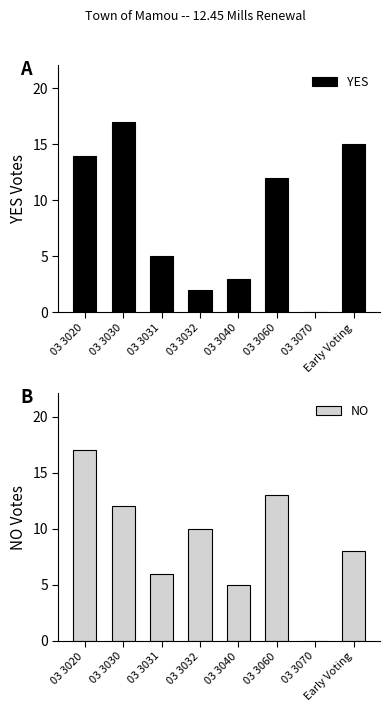

List the series in order of their peak value, highest first.

YES, NO